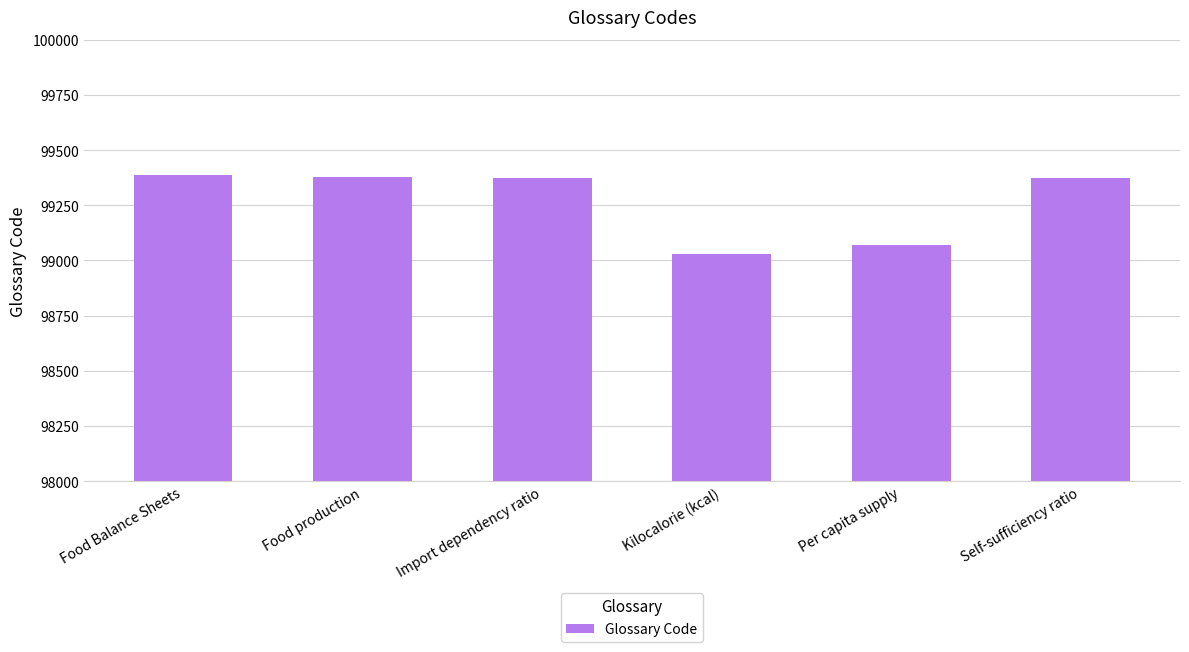

What position from the left is Import dependency ratio?

3